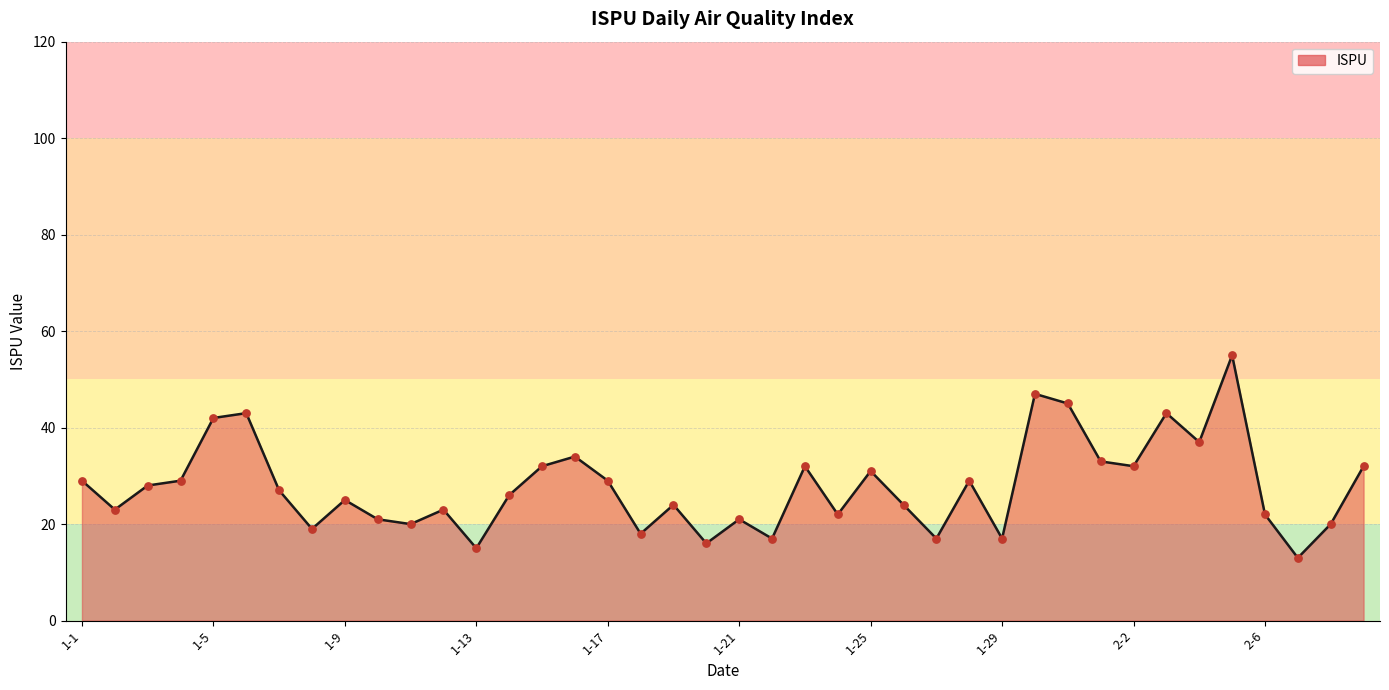

What is the maximum value shown in the chart?

55